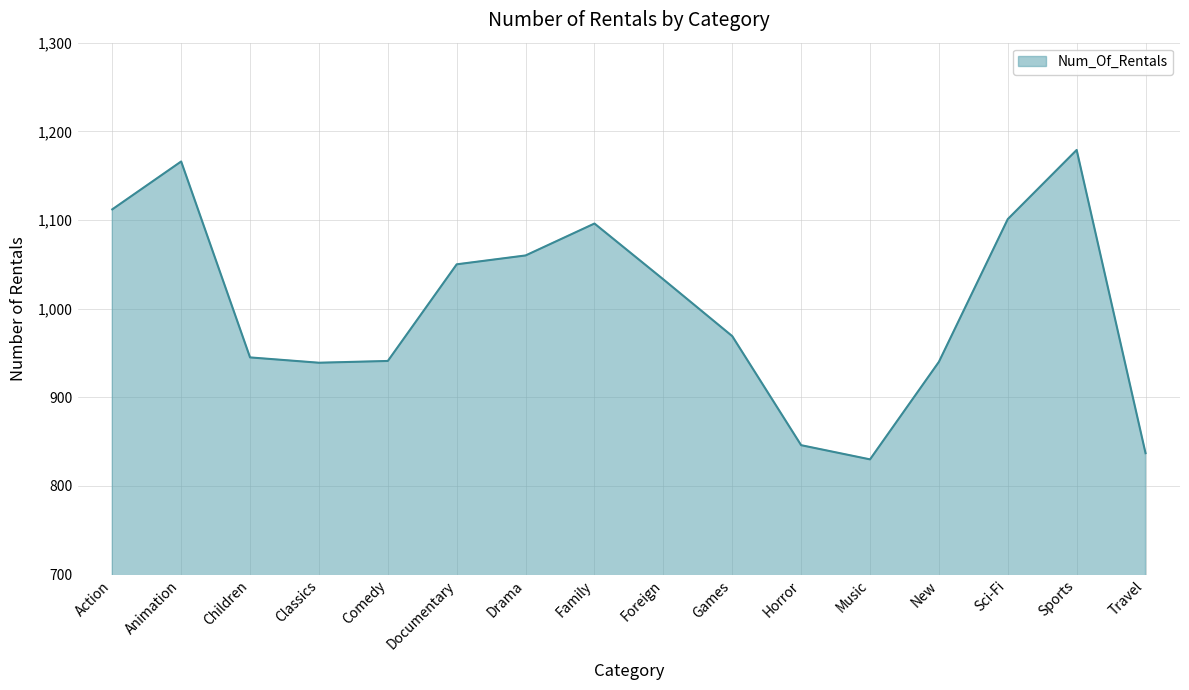

What value does the data have at Games, to the nearest 50?

950